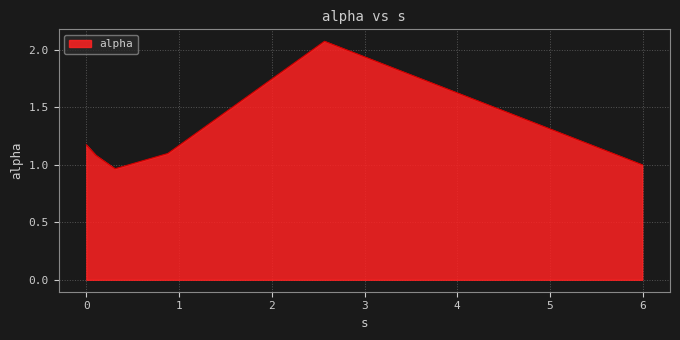

How many interior local valleys (lower than both neighbors) does the data have?

1